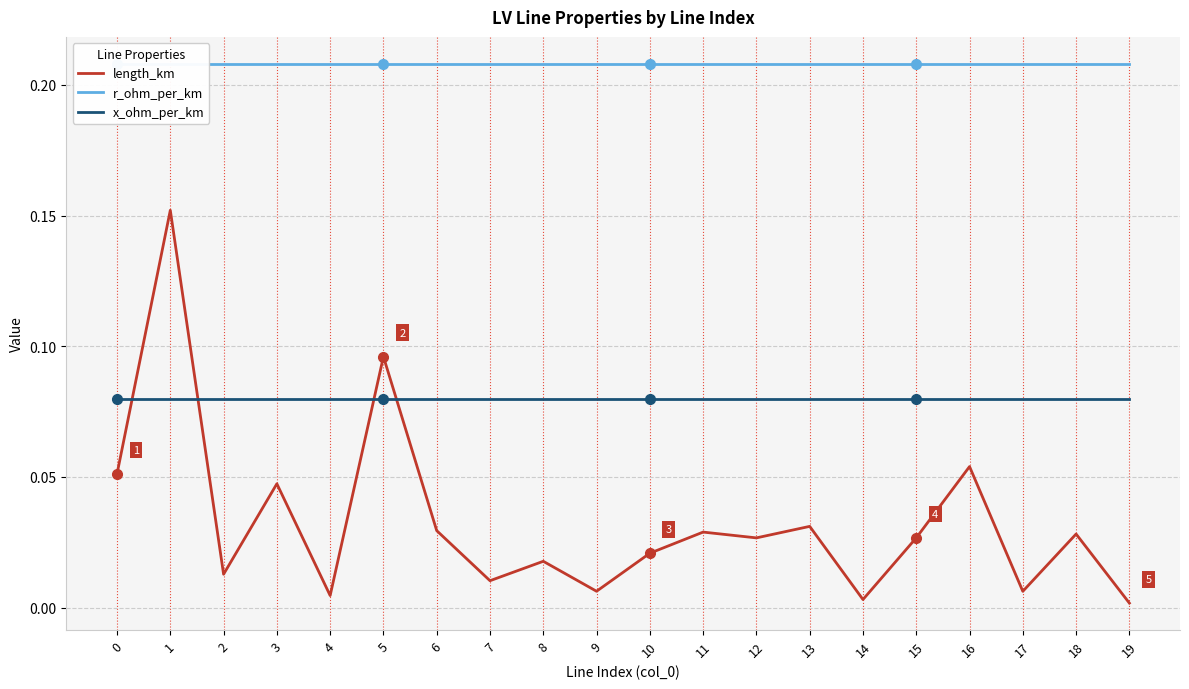

The x_ohm_per_km series shows 0.0 at 12. True or false?

False